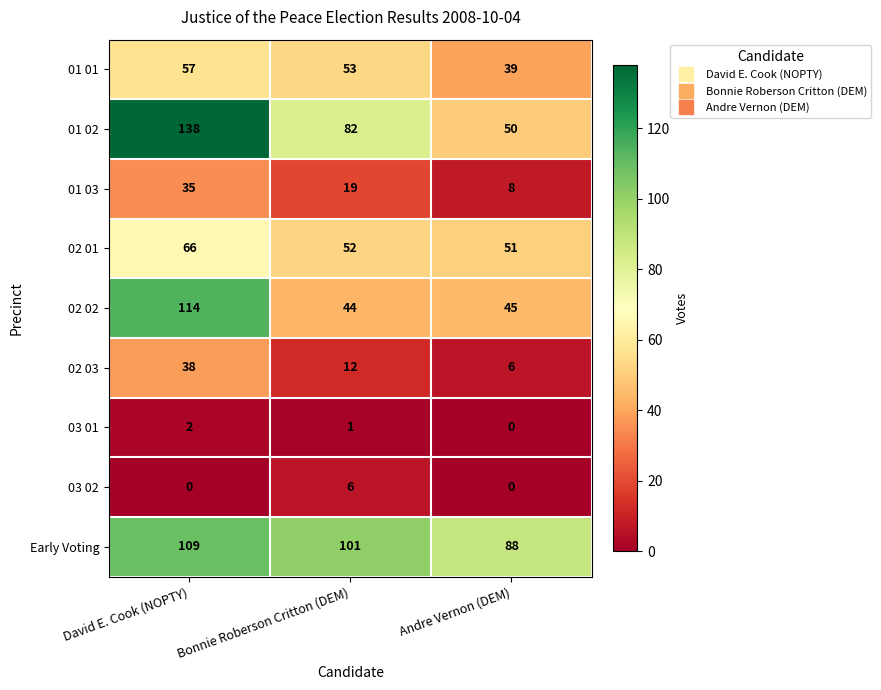

Rank the series at Bonnie Roberson Critton (DEM) from highest to lowest value.

Early Voting, 01 02, 01 01, 02 01, 02 02, 01 03, 02 03, 03 02, 03 01